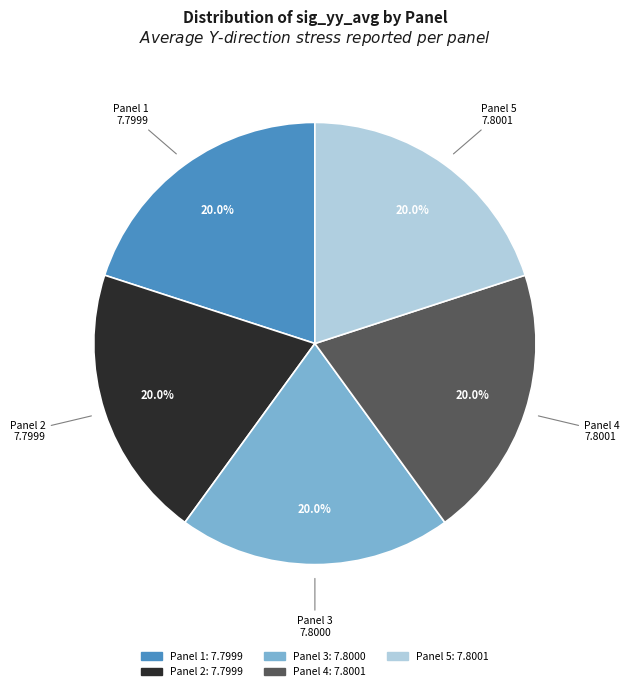

Is it true that Panel 3 is 7% of the pie?

False